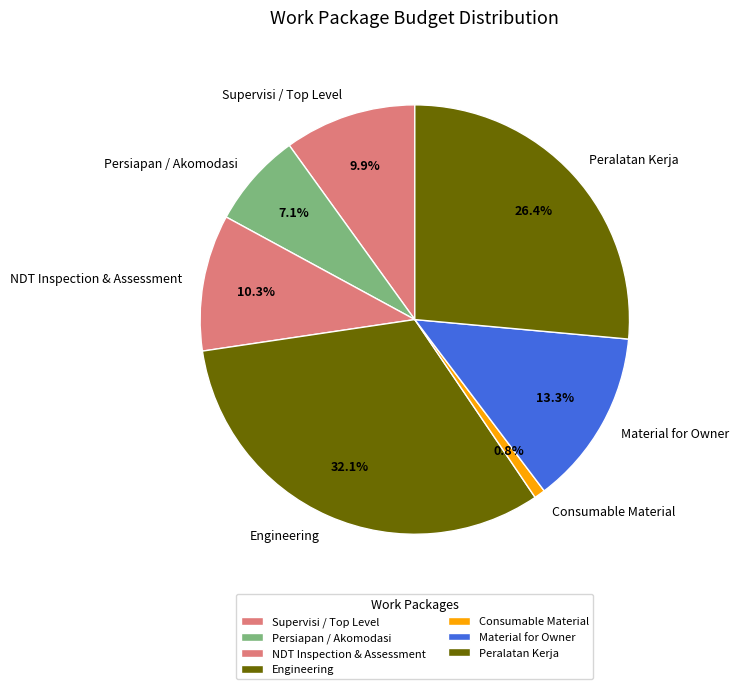

How many segments does this pie chart have?

7